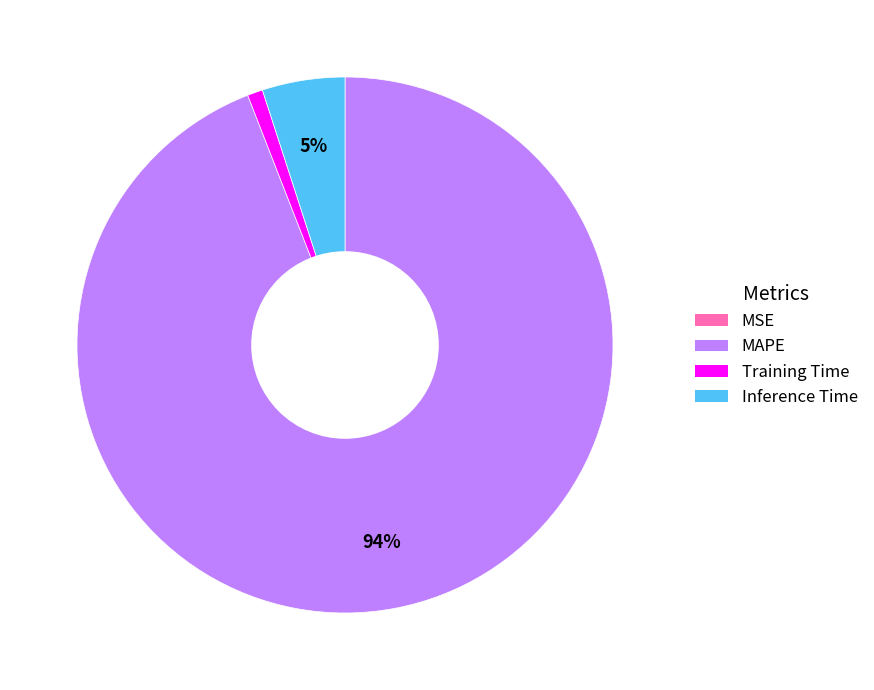

Does Inference Time represent more than half of the total?

No